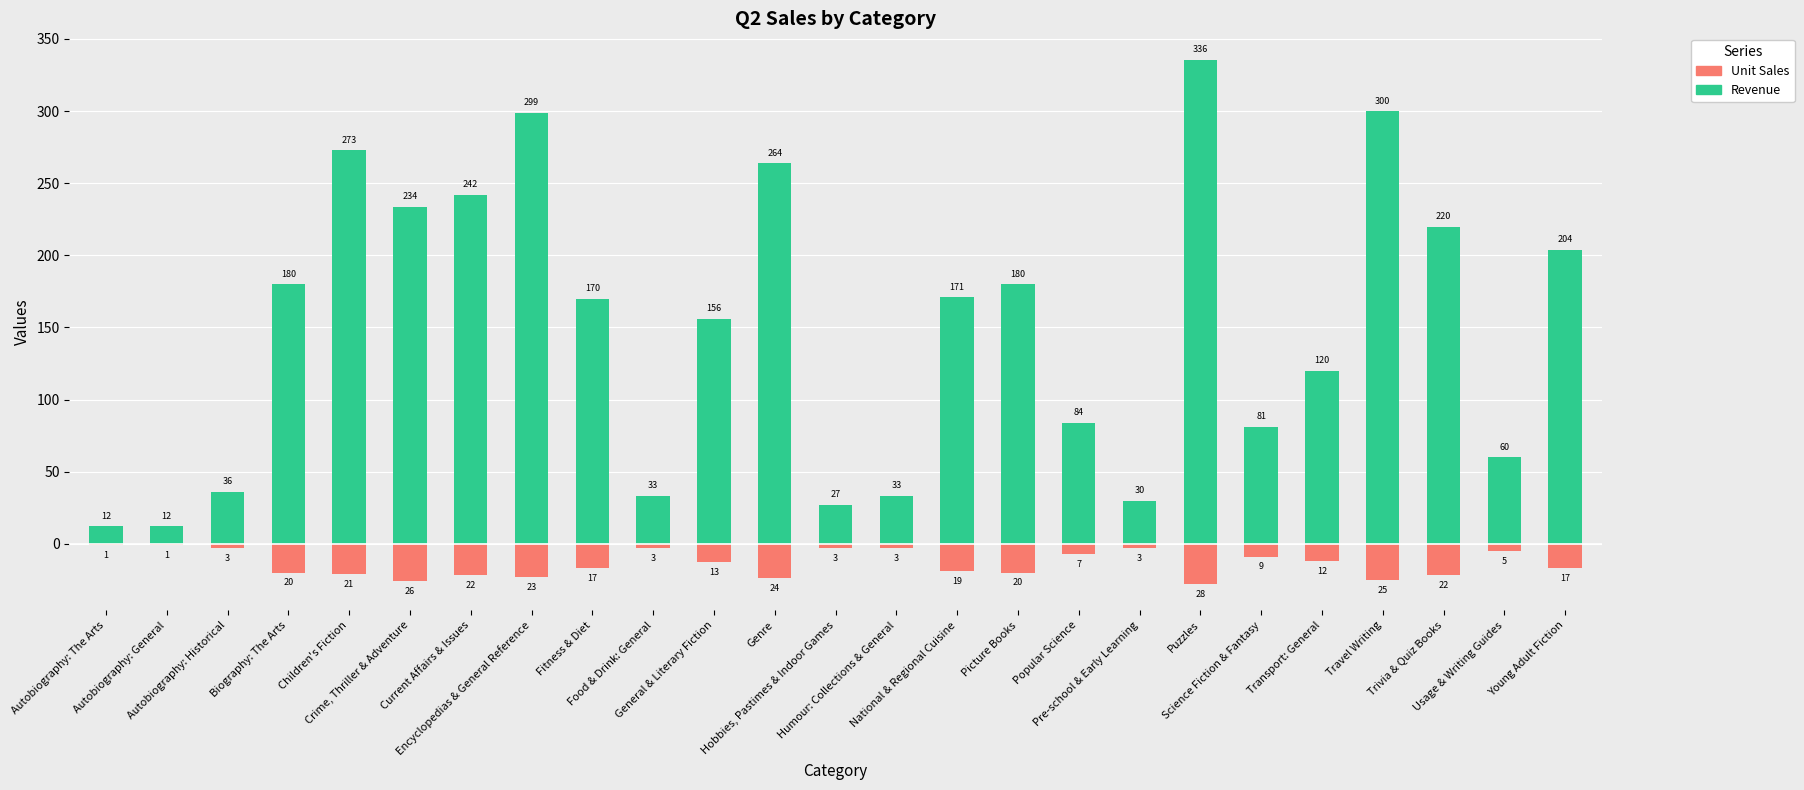

True or false: Unit Sales has a value of -9.8 at National & Regional Cuisine.

False